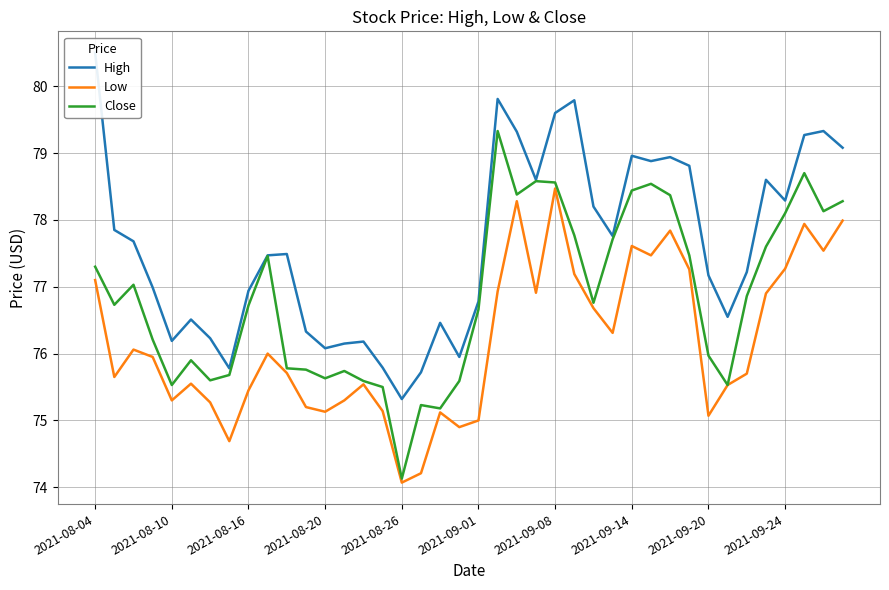

Which has a higher value, 15 or 26?

26